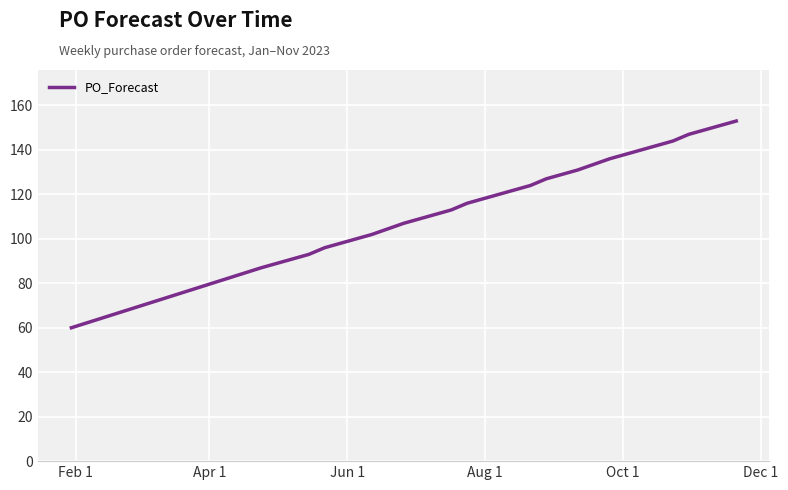

What is the minimum value shown in the chart?

60